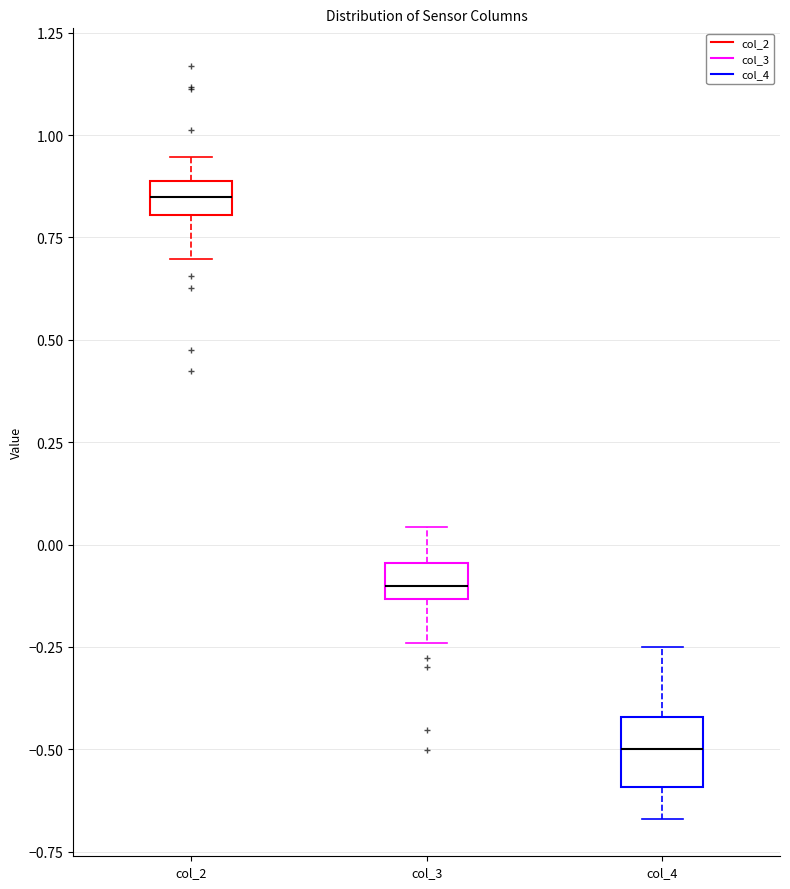

Which box is the tallest, from its lower edge to its upper edge?

col_4